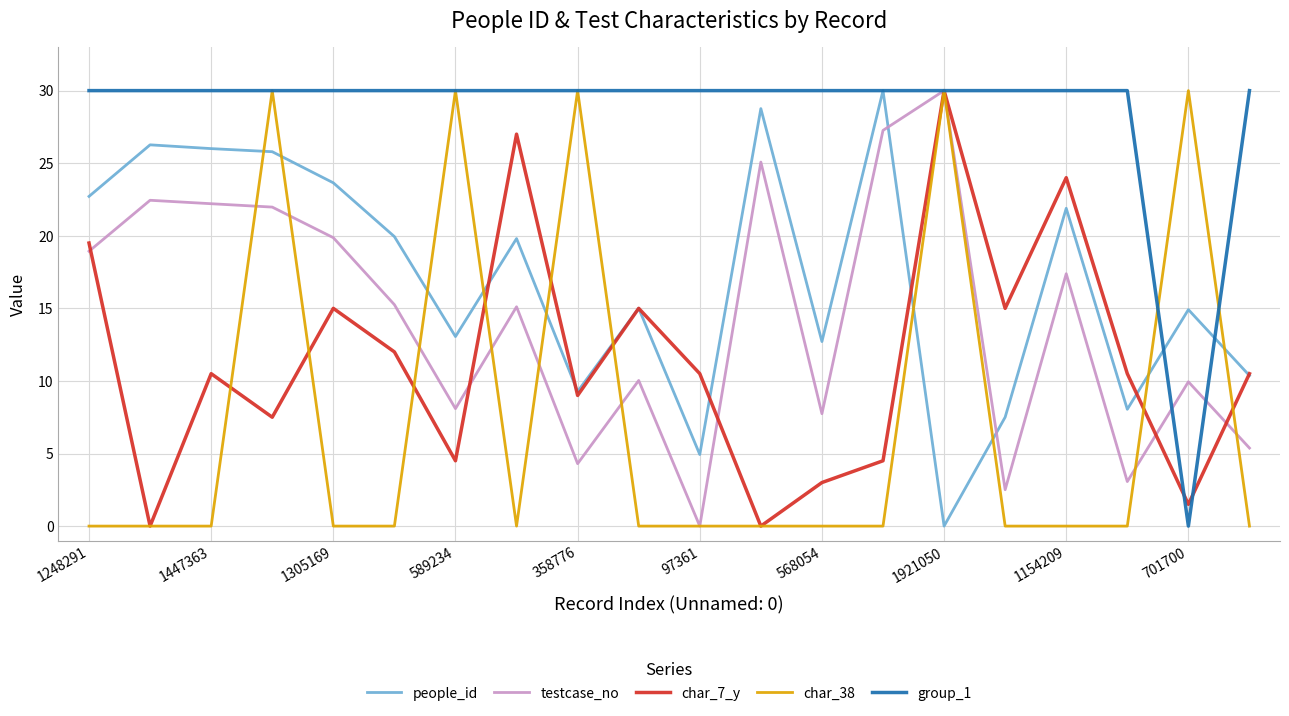

Which series has the largest total across all categories?

group_1